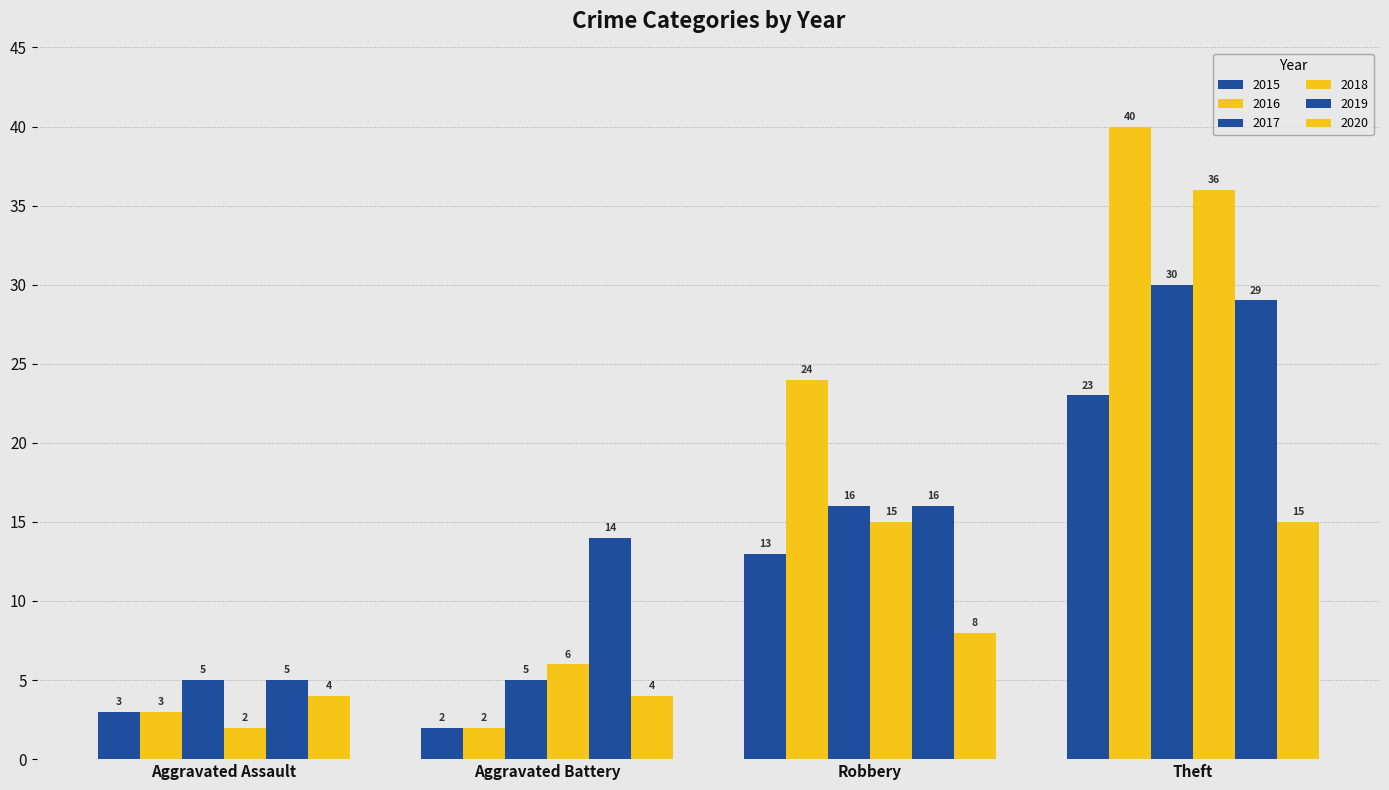

At which category is the sum across all series the highest?

Theft